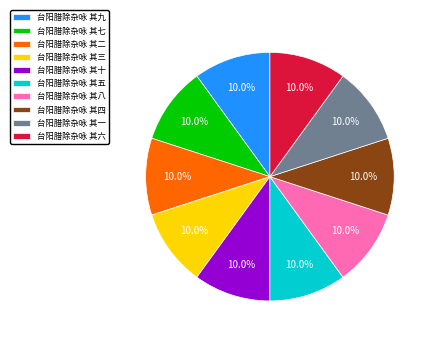

What percentage is NOT represented by 台阳腊除杂咏 其四?

90.0%